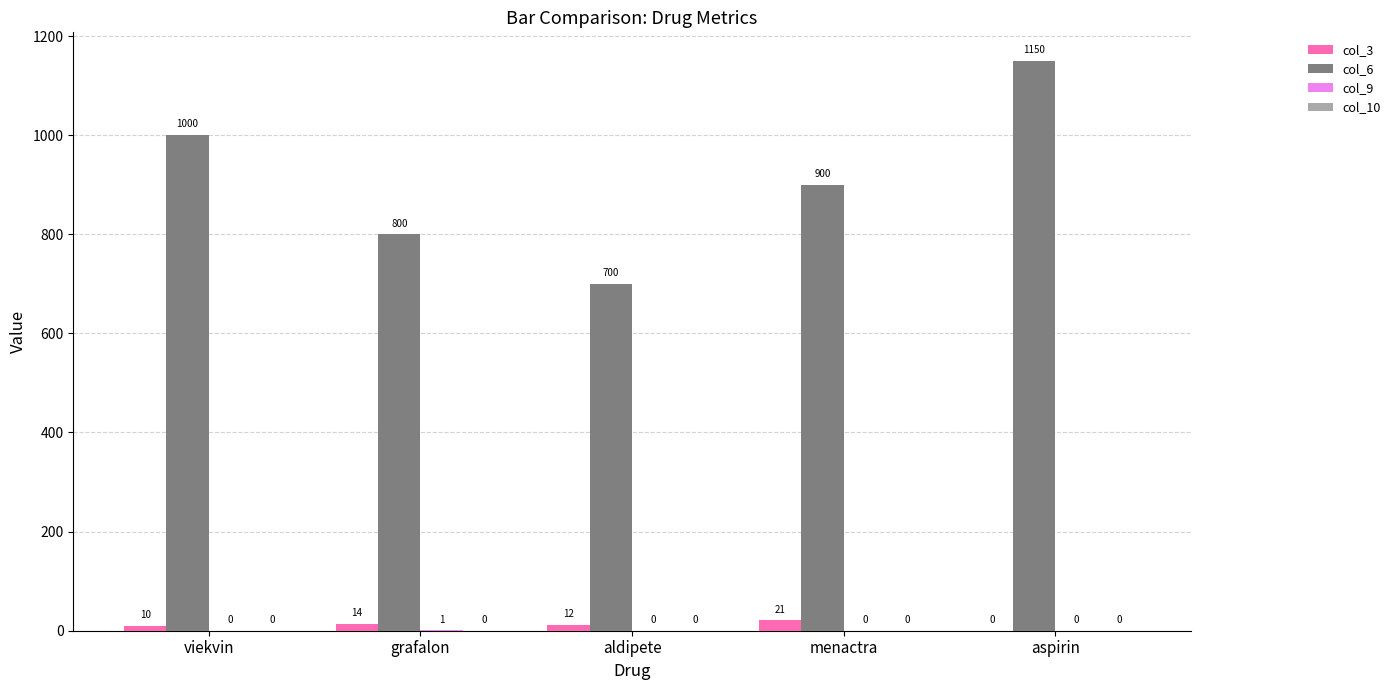

At which label does col_6 first exceed 900?

viekvin